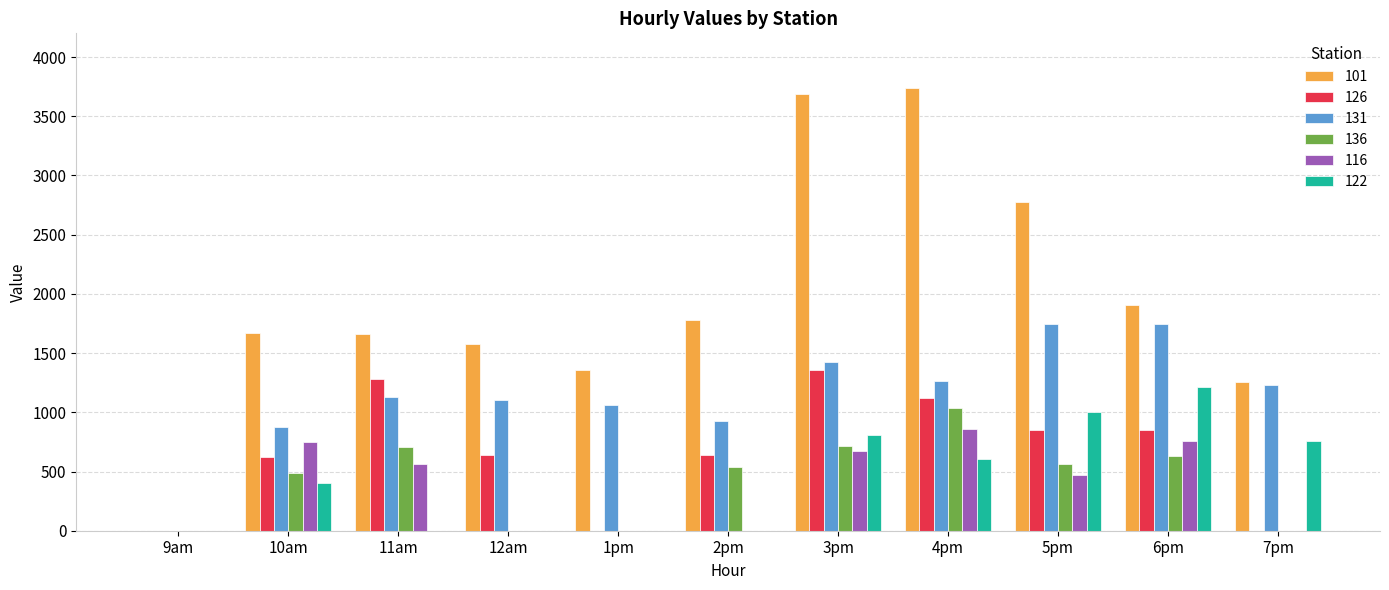

Between 9am and 4pm, which series saw the biggest shift?

101